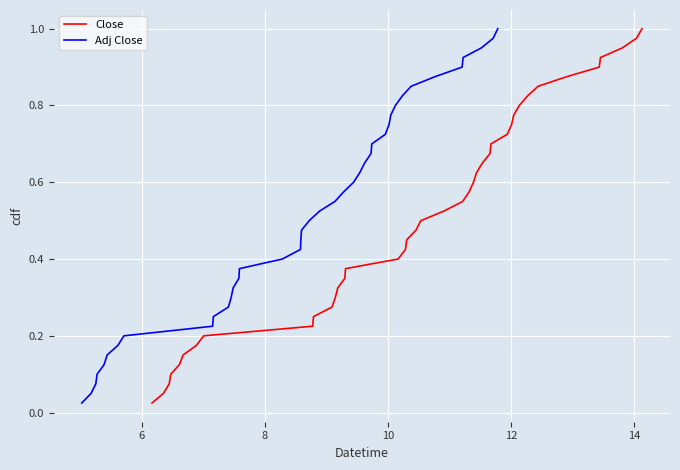

Reading left to right, what are all the values shown in this chart?

Close: 0.0	0.1	0.1	0.1	0.1	0.1	0.2	0.2	0.2	0.2	0.3	0.3	0.3	0.3	0.4	0.4	0.4	0.5	0.5	0.5	0.5	0.6	0.6	0.6	0.6	0.7	0.7	0.7	0.7	0.8	0.8	0.8	0.8	0.8	0.9	0.9	0.9	0.9	1.0	1.0
Adj Close: 0.0	0.1	0.1	0.1	0.1	0.1	0.2	0.2	0.2	0.2	0.3	0.3	0.3	0.3	0.4	0.4	0.4	0.5	0.5	0.5	0.5	0.6	0.6	0.6	0.6	0.7	0.7	0.7	0.7	0.8	0.8	0.8	0.8	0.8	0.9	0.9	0.9	0.9	1.0	1.0